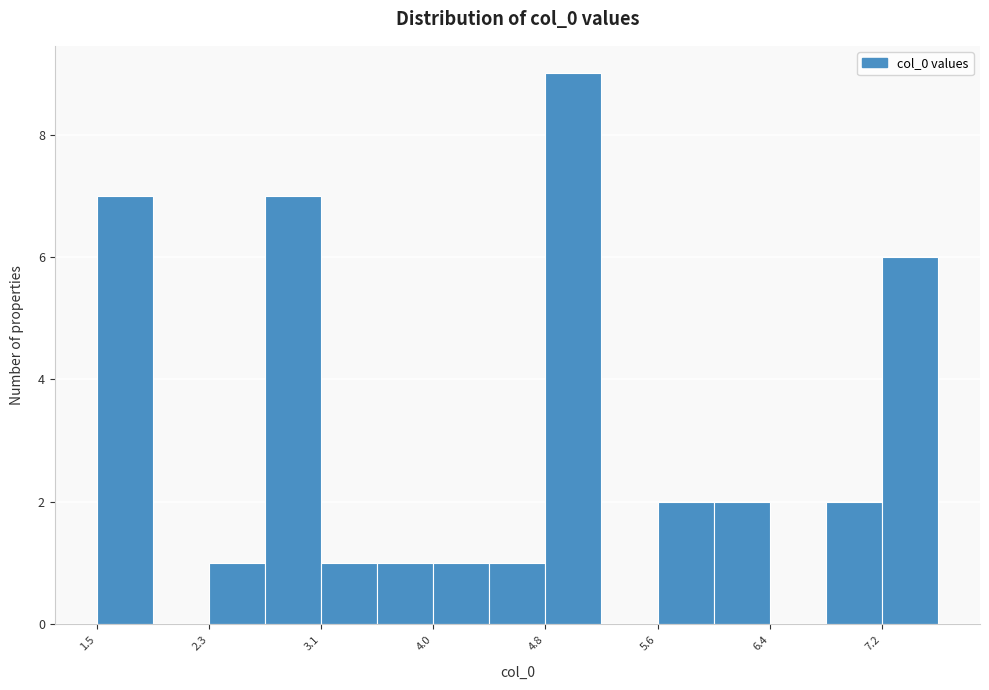

Reading left to right, list every bar in this chart as the range it spans on the x-axis followed by its height. Neither the bar edges nor the heights are printed on the chart, so give them approximately, as read against the axes.

1.5 to 1.9: 7
1.9 to 2.3: 0
2.3 to 2.7: 1
2.7 to 3.1: 7
3.1 to 3.5: 1
3.5 to 4.0: 1
4.0 to 4.4: 1
4.4 to 4.8: 1
4.8 to 5.2: 9
5.2 to 5.6: 0
5.6 to 6.0: 2
6.0 to 6.4: 2
6.4 to 6.8: 0
6.8 to 7.2: 2
7.2 to 7.7: 6